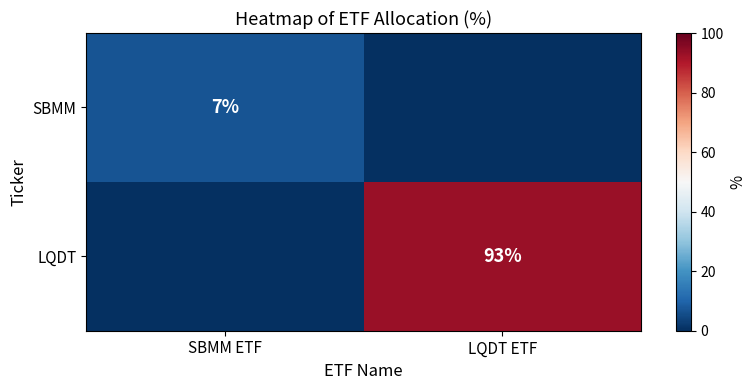

Which label corresponds to the largest value in the chart?

LQDT ETF